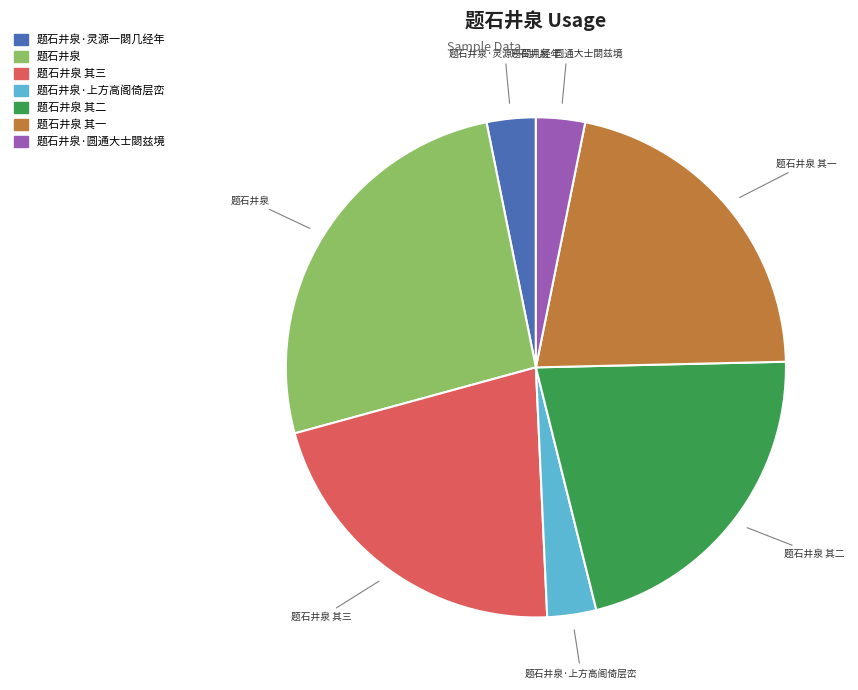

Count the number of slices in the pie.

7